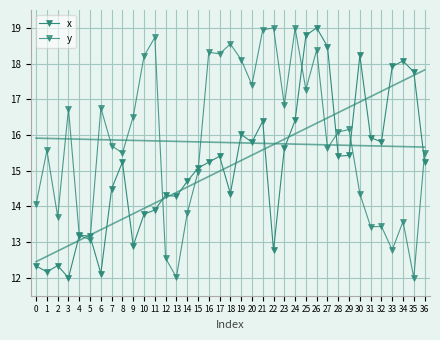

Which has a higher value, 6 or 22?

22